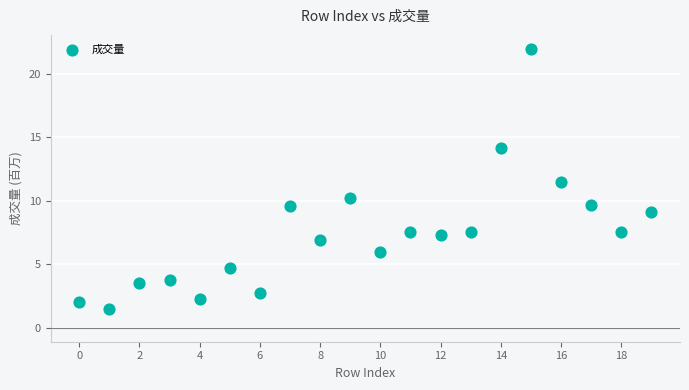

What Y value in the scatter plot is closest to 11?

11.5